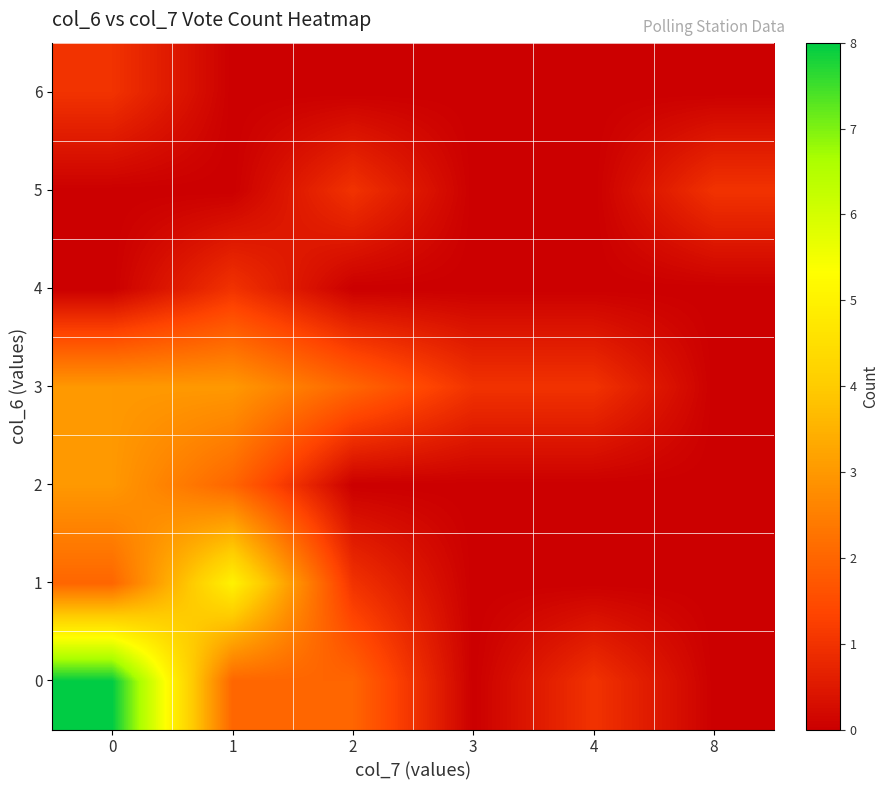

Count the number of data series in this chart.

7